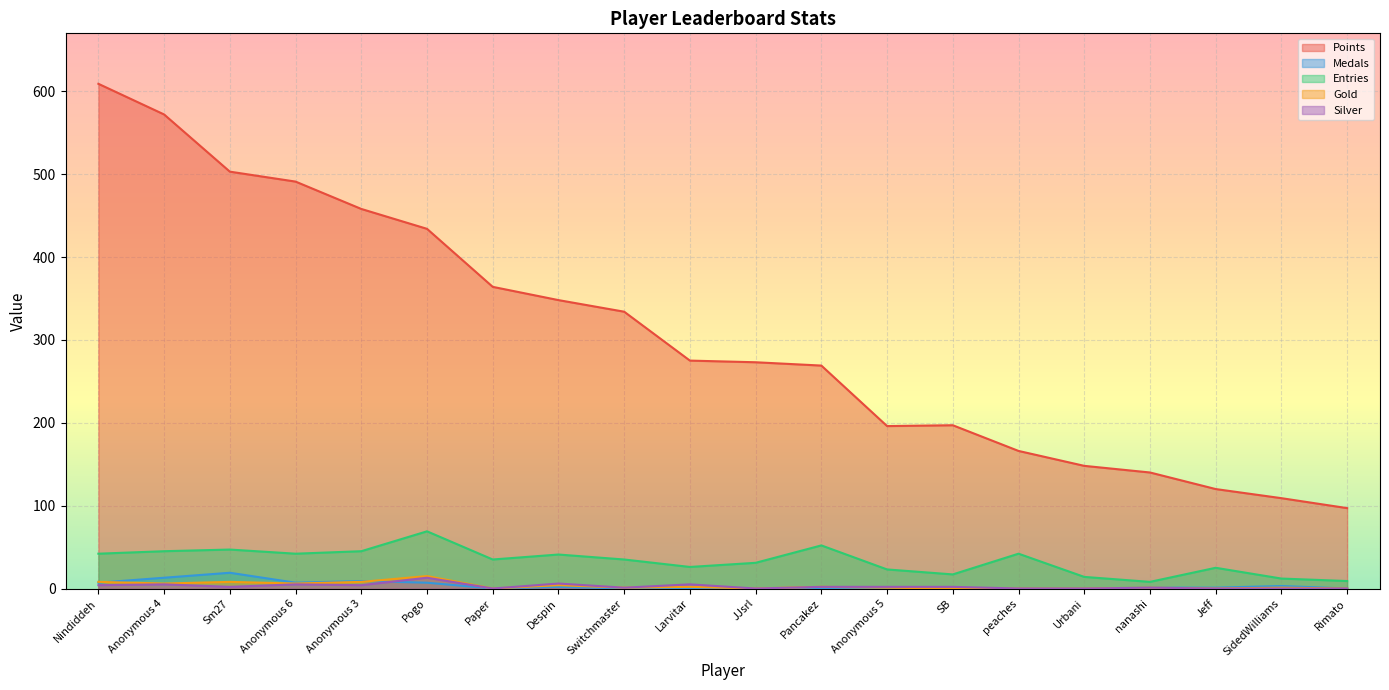

Which label corresponds to the smallest value in the chart?

Paper